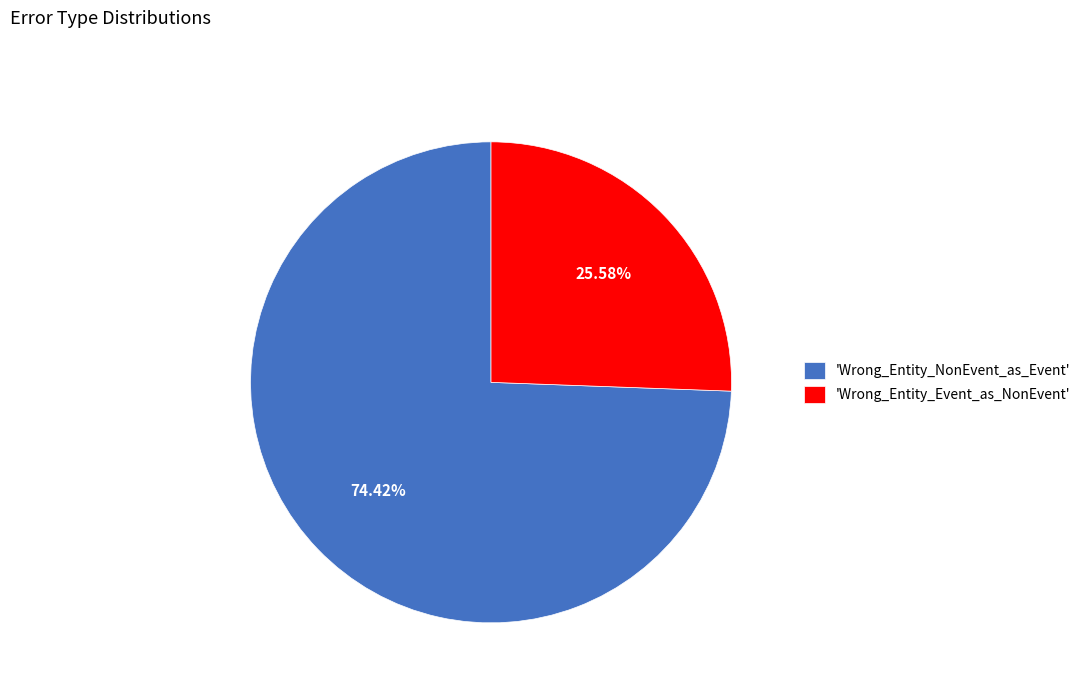

How many slices are in this pie chart?

2